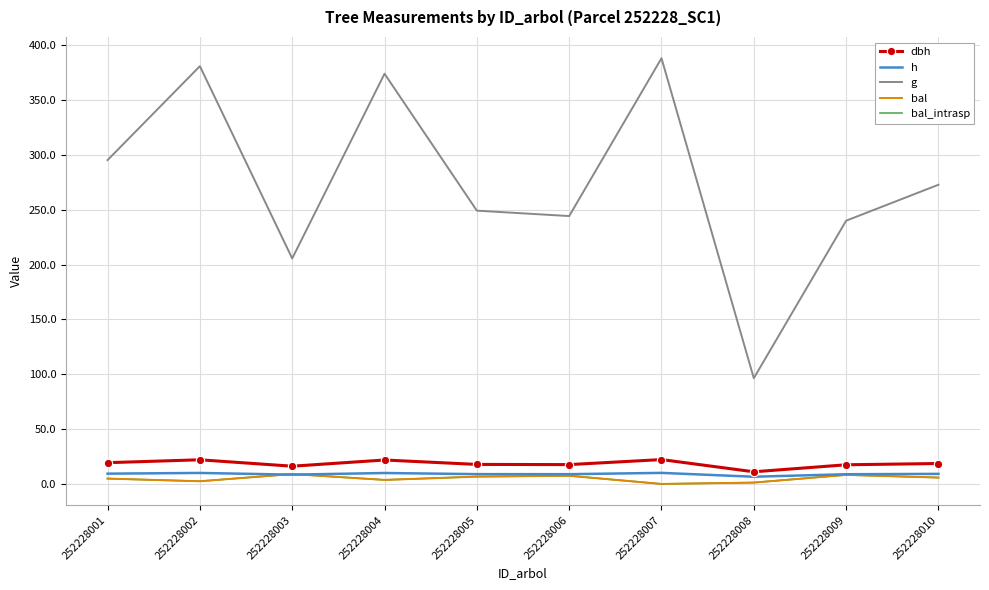

Which series has the largest total across all categories?

g